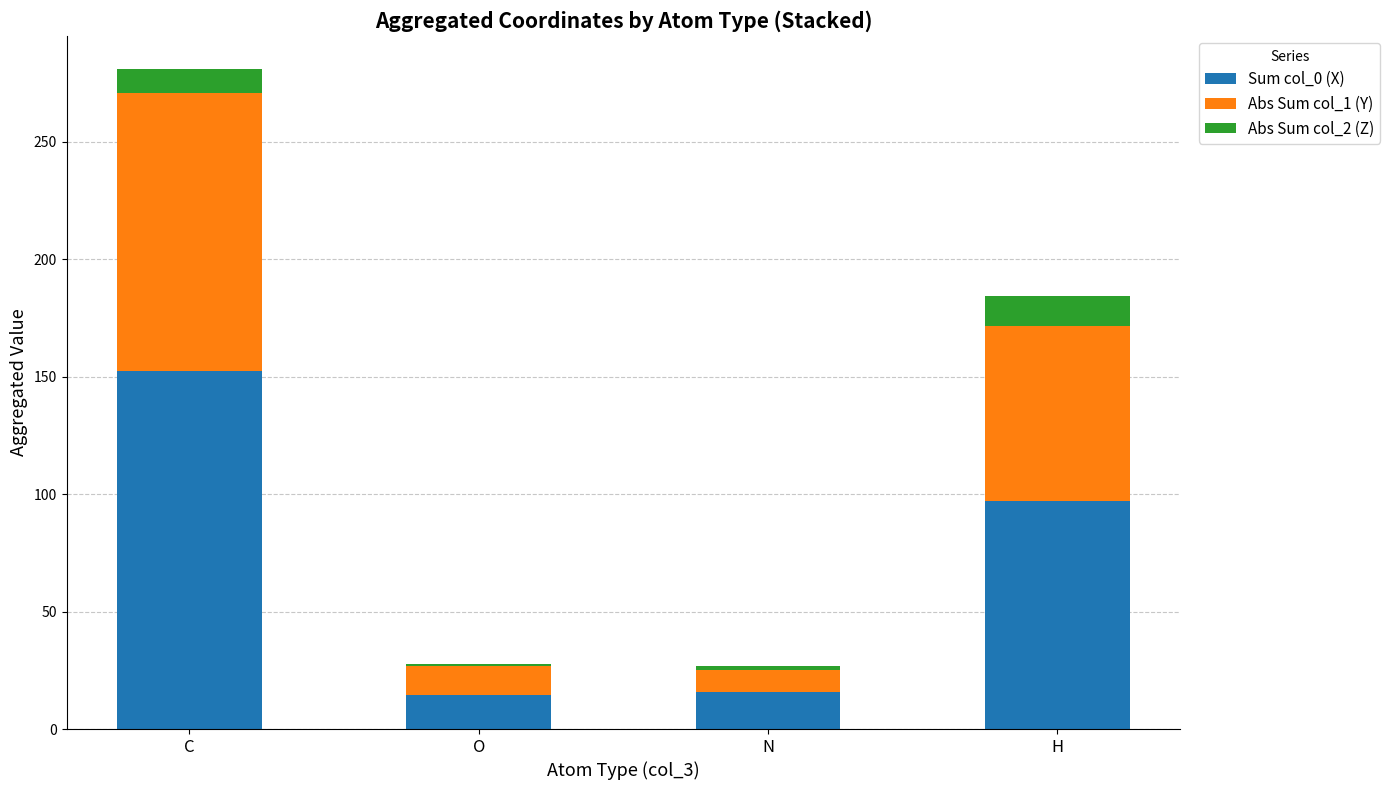

At which category is the sum across all series the highest?

C